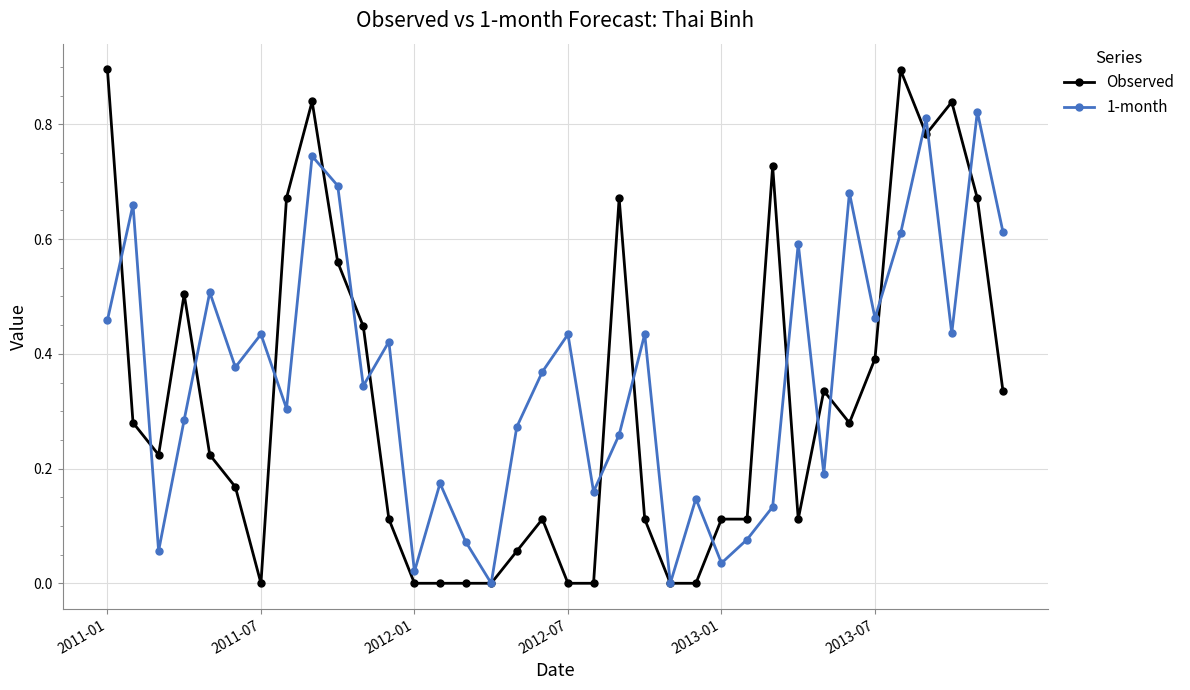

What is the greatest value displayed?

0.9